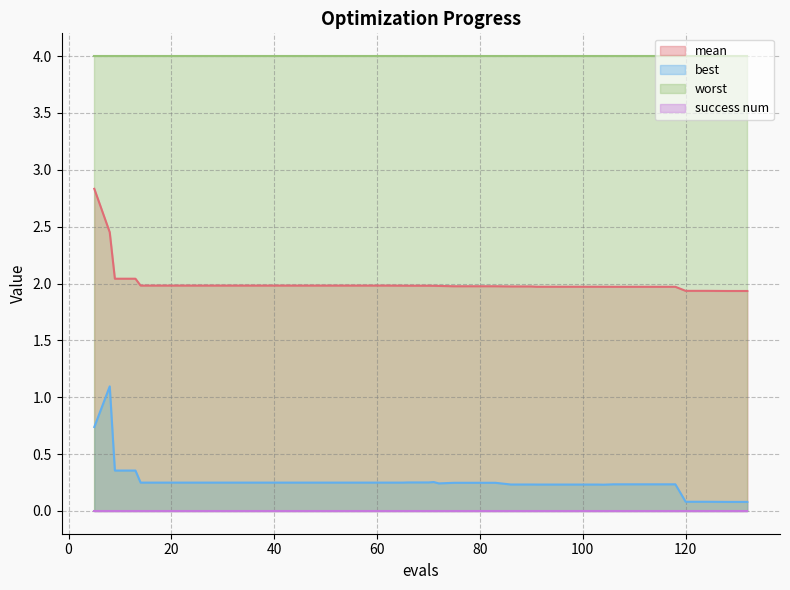

True or false: mean and best intersect in this chart.

False